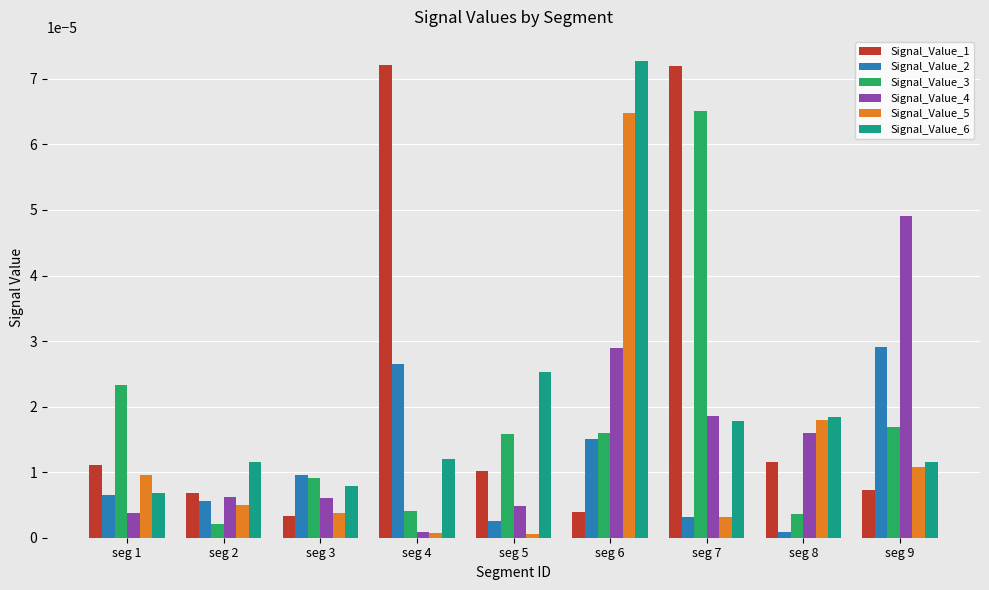

At which category is the sum across all series the highest?

seg 6